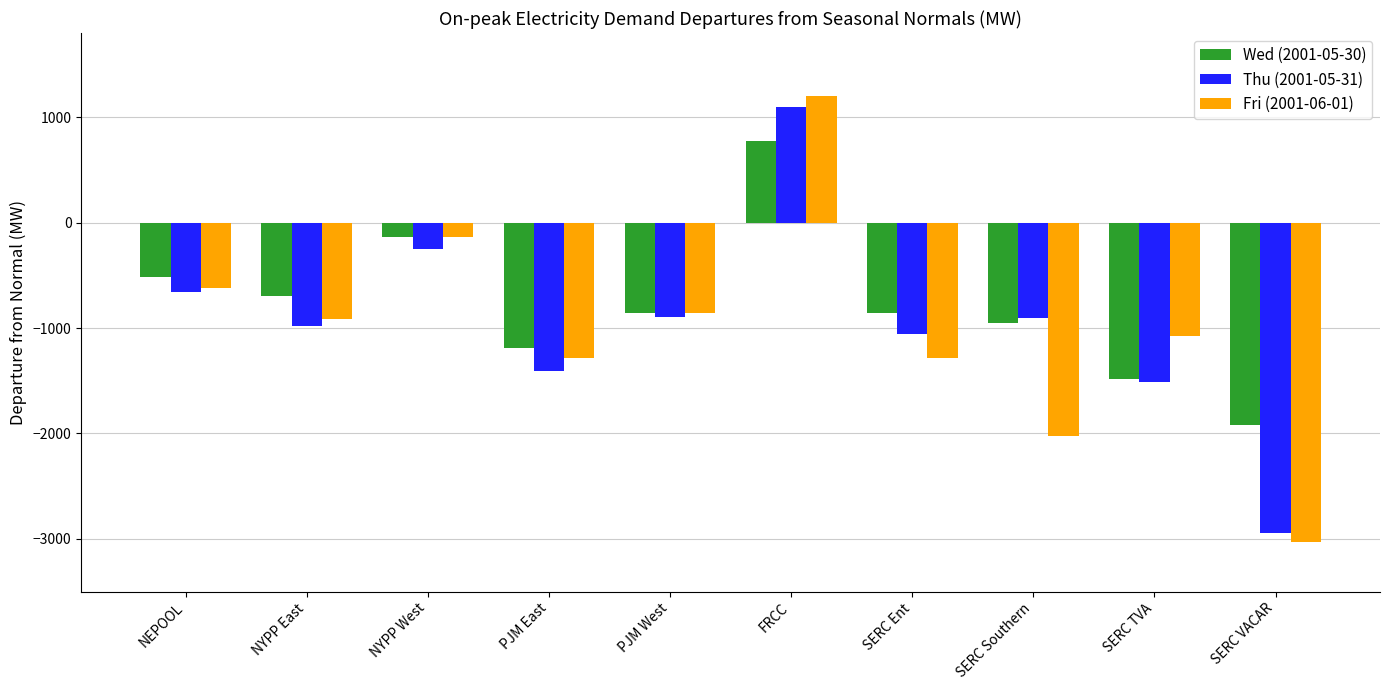

What is the label of the 1st bar from the left?

NEPOOL